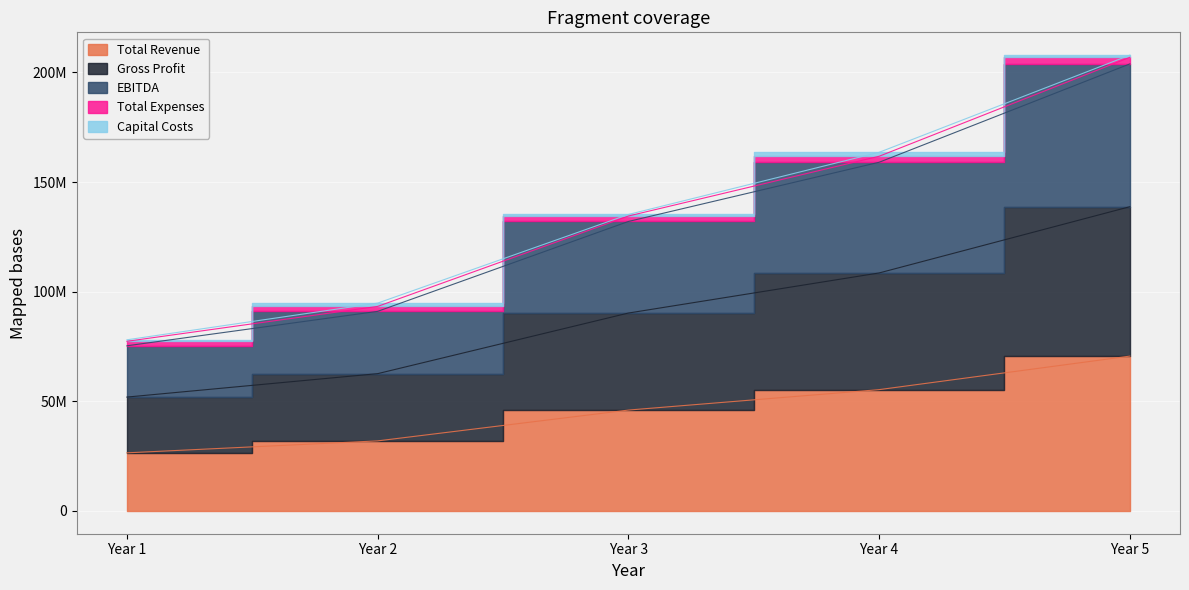

Which has a higher value, Year 4 or Year 1?

Year 4